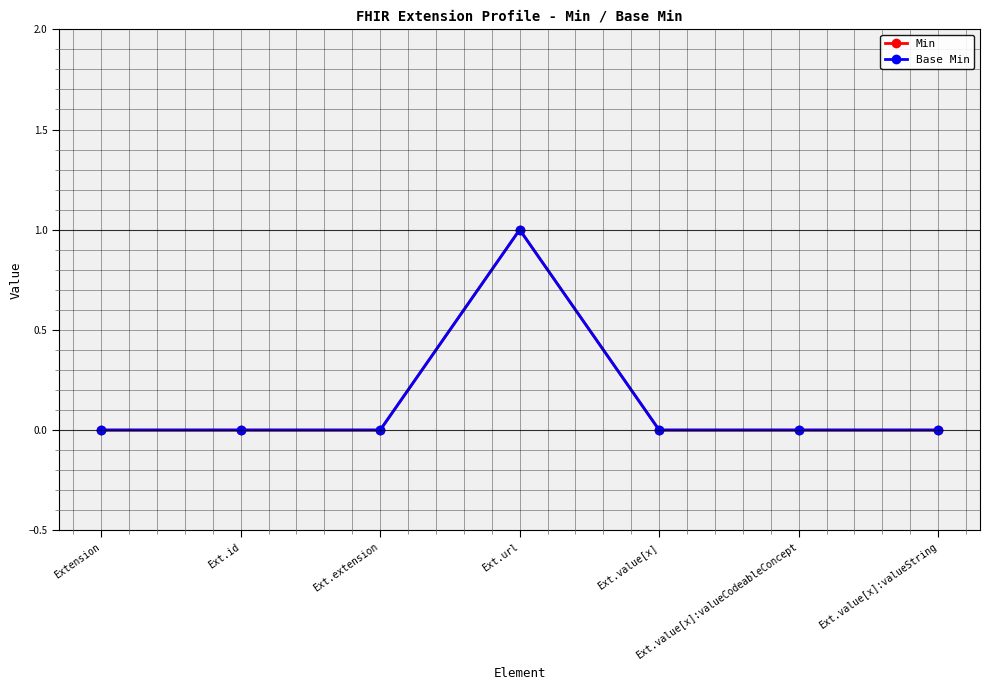

Where is the first local maximum for Base Min?

Ext.url